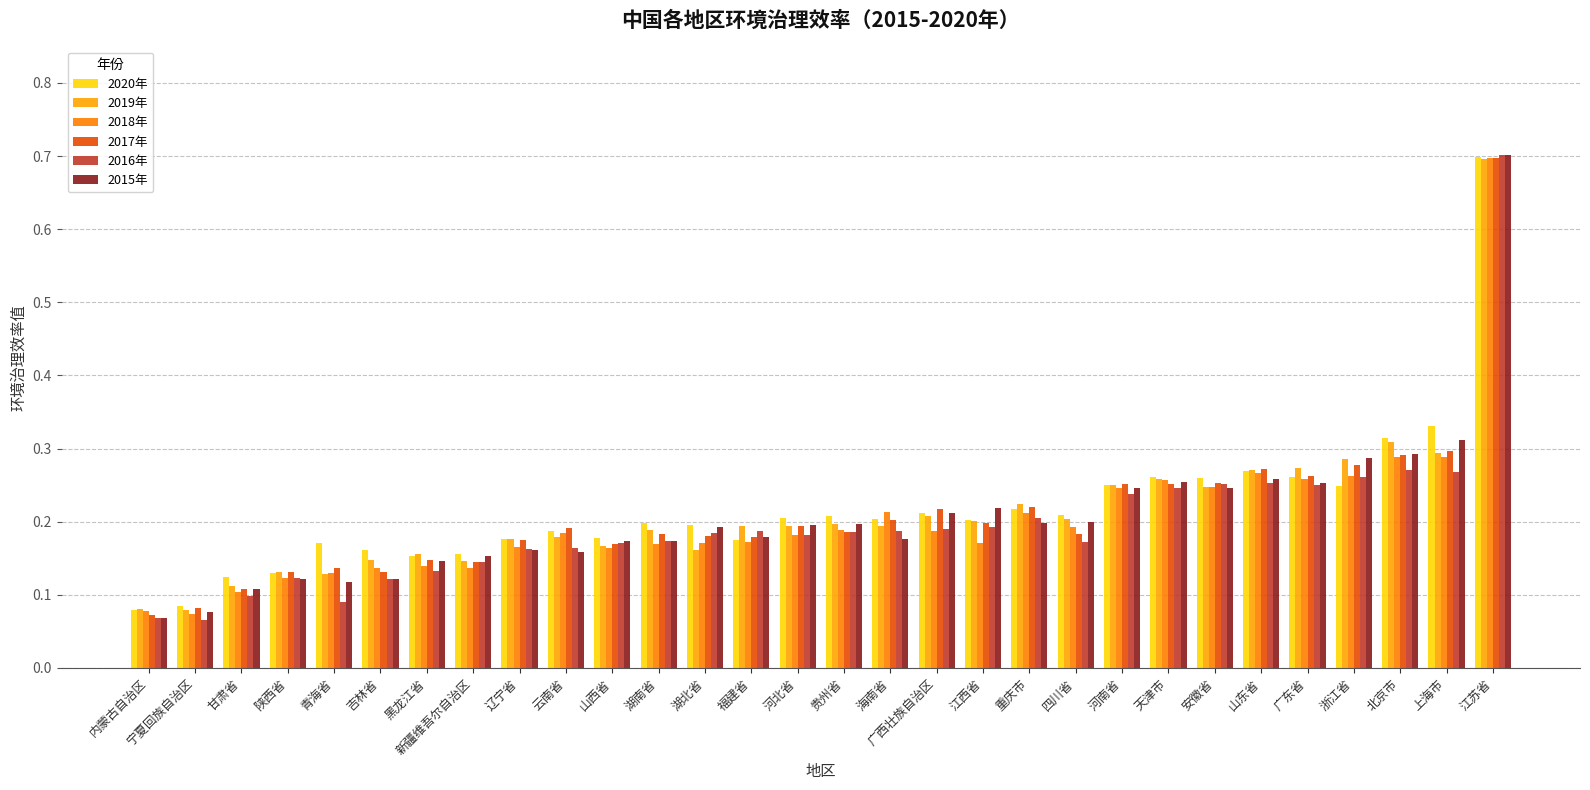

Which category has the highest value in the 2017年 series?

江苏省